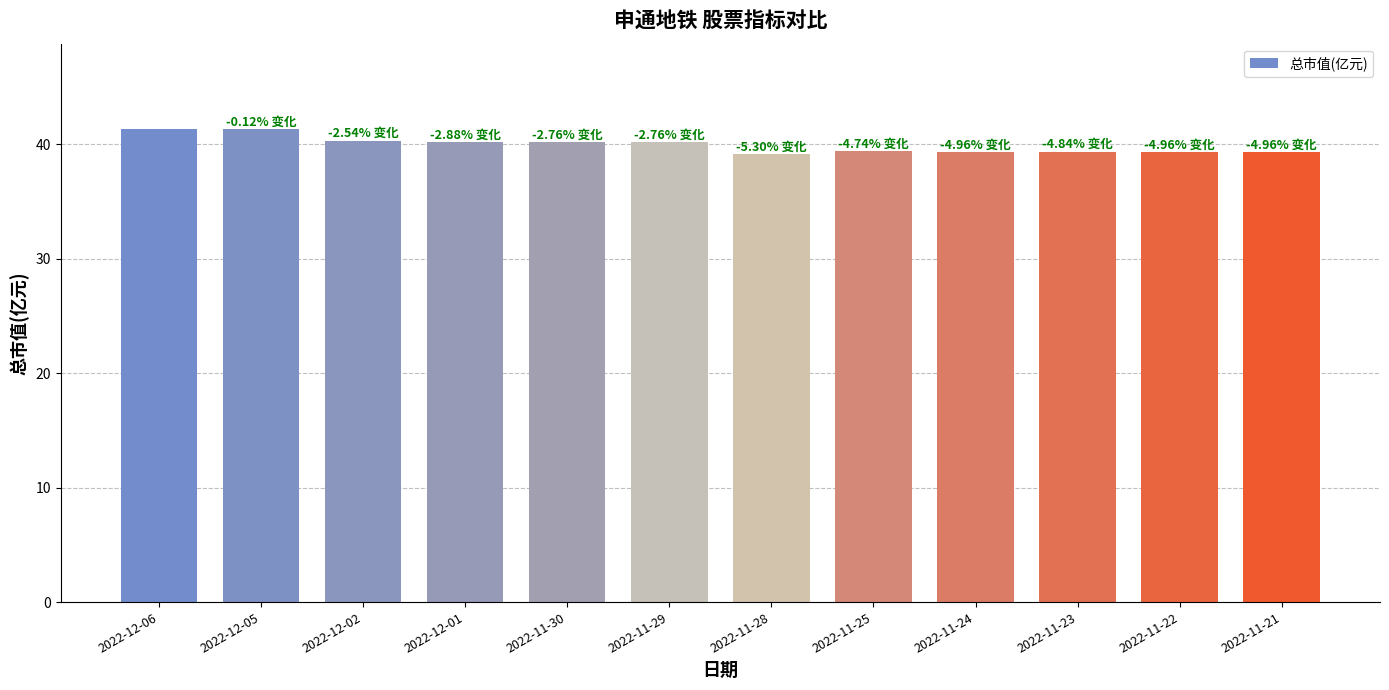

The value at 2022-11-29 is 19.6. True or false?

False